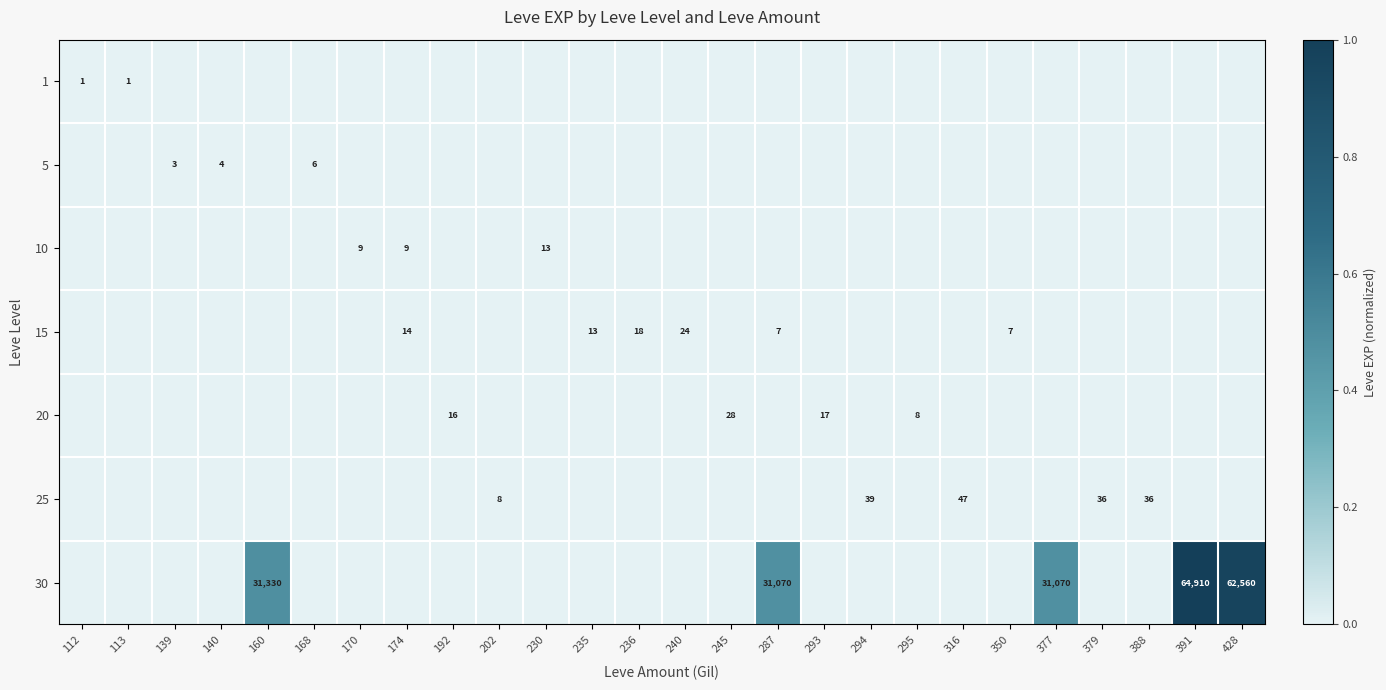

At 287, list the series in order from smallest to largest.

1, 5, 10, 20, 25, 15, 30